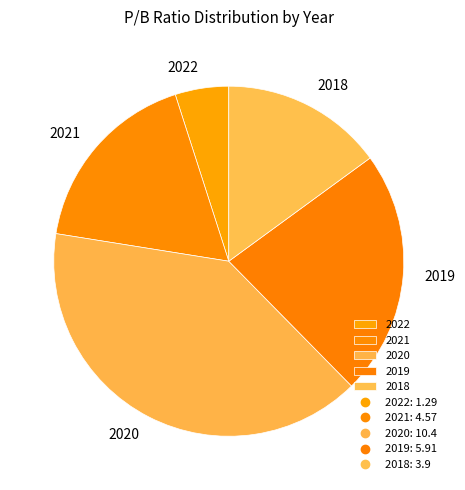

True or false: 2022 accounts for 15% of the total.

False